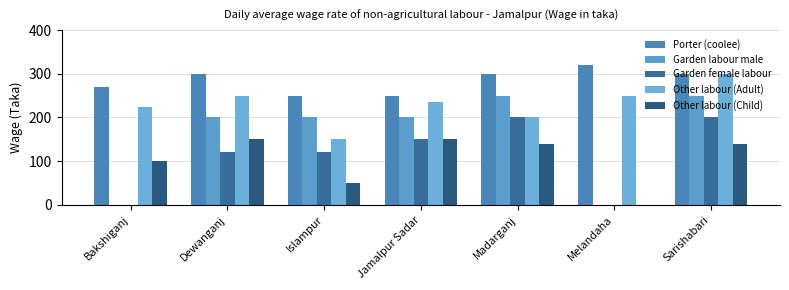

Is it true that Other labour (Adult) equals 150 at Islampur?

True